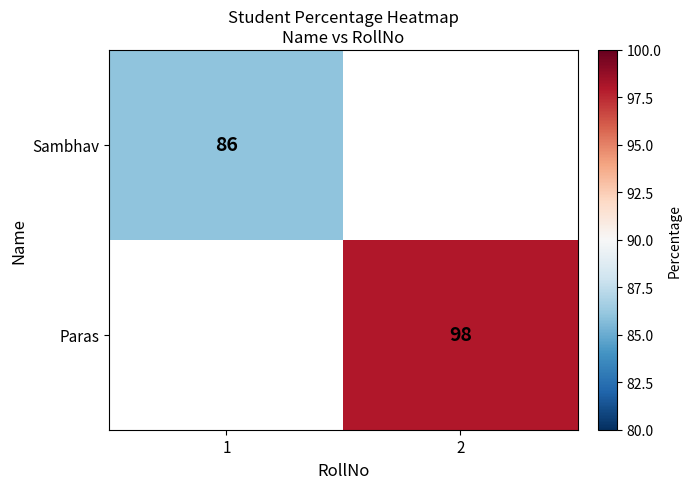

At which category does the chart reach its minimum across all series?

1